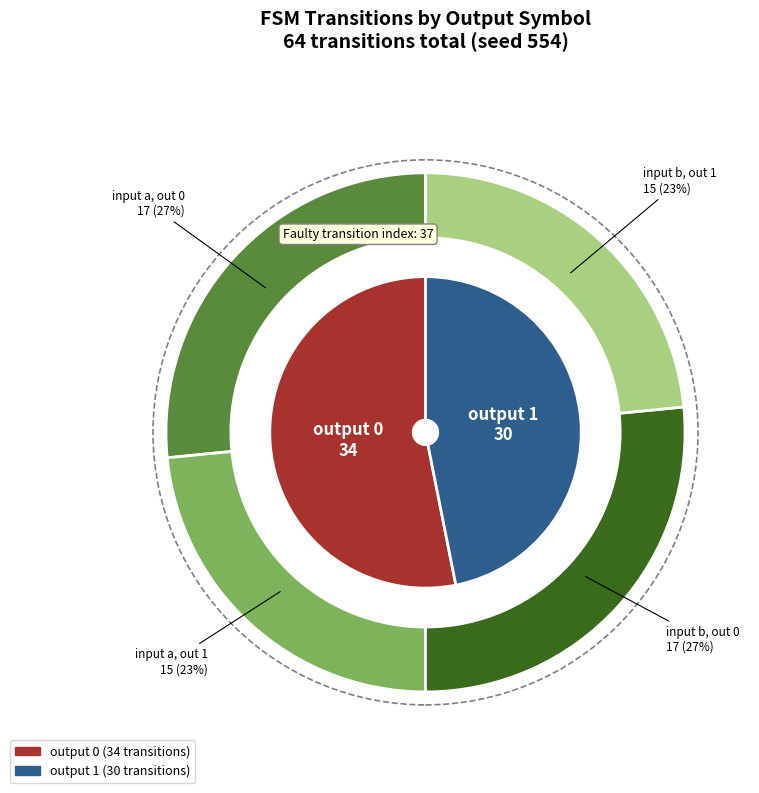

Is the sum of output 1 and output 0 greater than half?

Yes